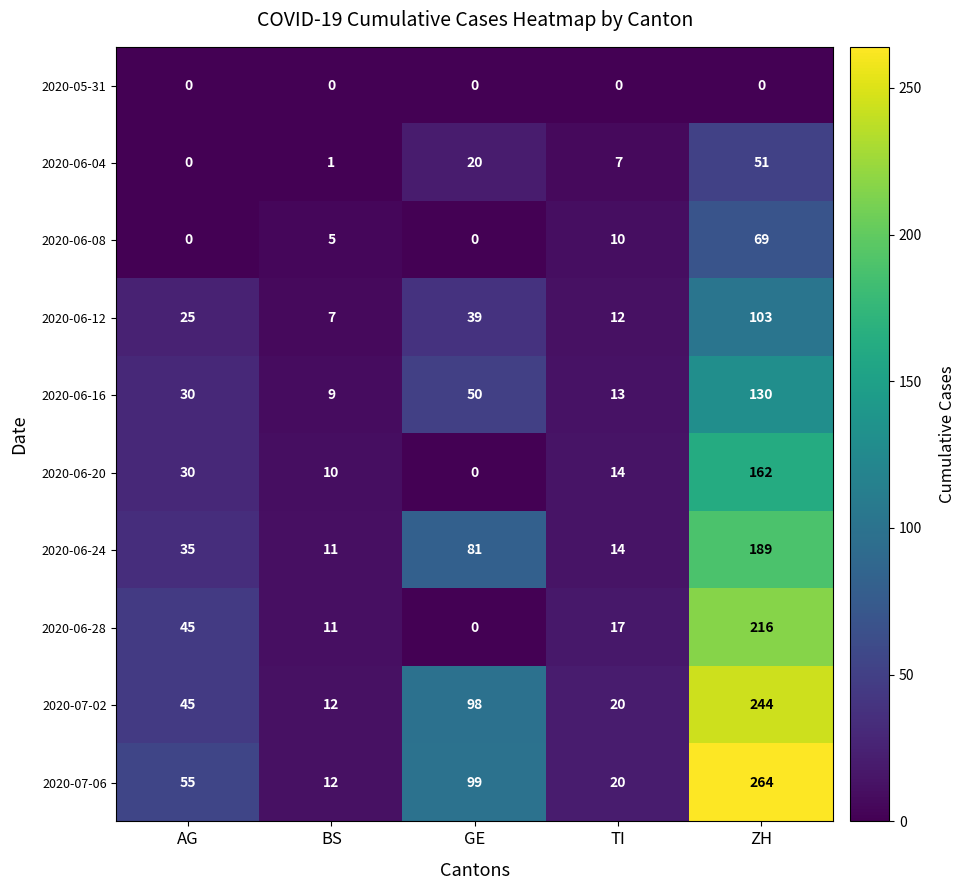

Rank the series by their maximum value, from highest to lowest.

2020-07-06, 2020-07-02, 2020-06-28, 2020-06-24, 2020-06-20, 2020-06-16, 2020-06-12, 2020-06-08, 2020-06-04, 2020-05-31